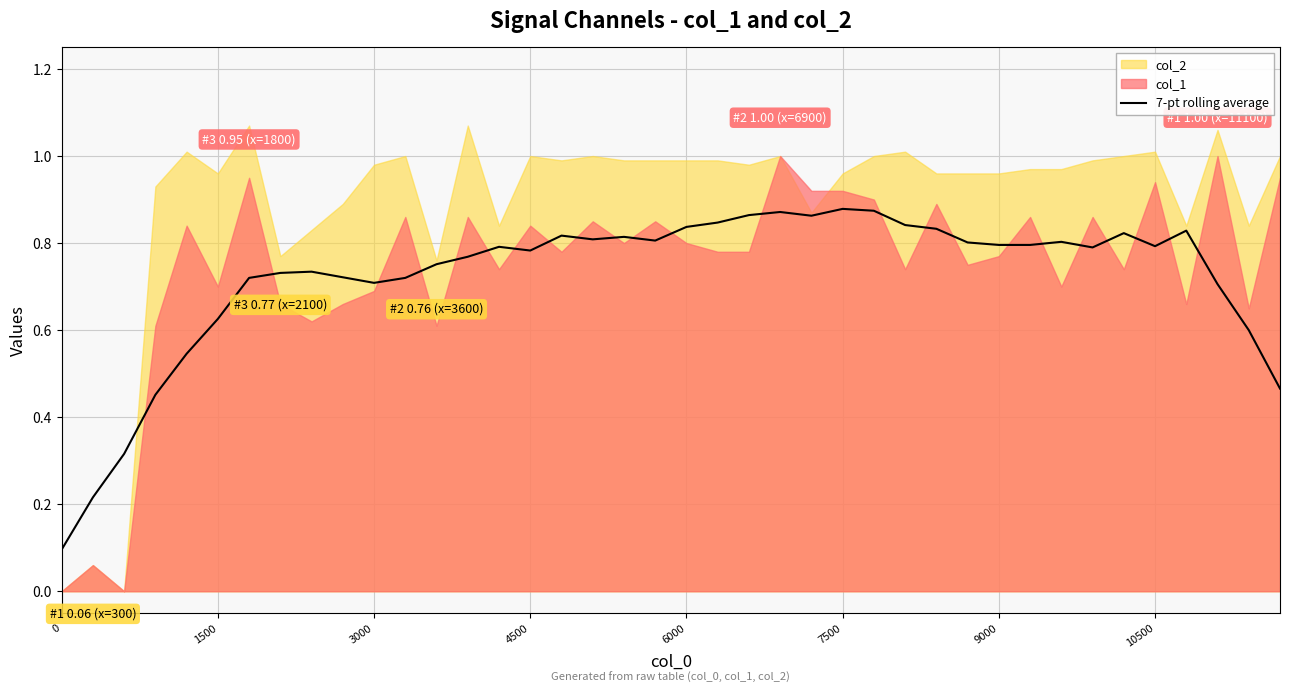

How many lines are shown in the chart?

1